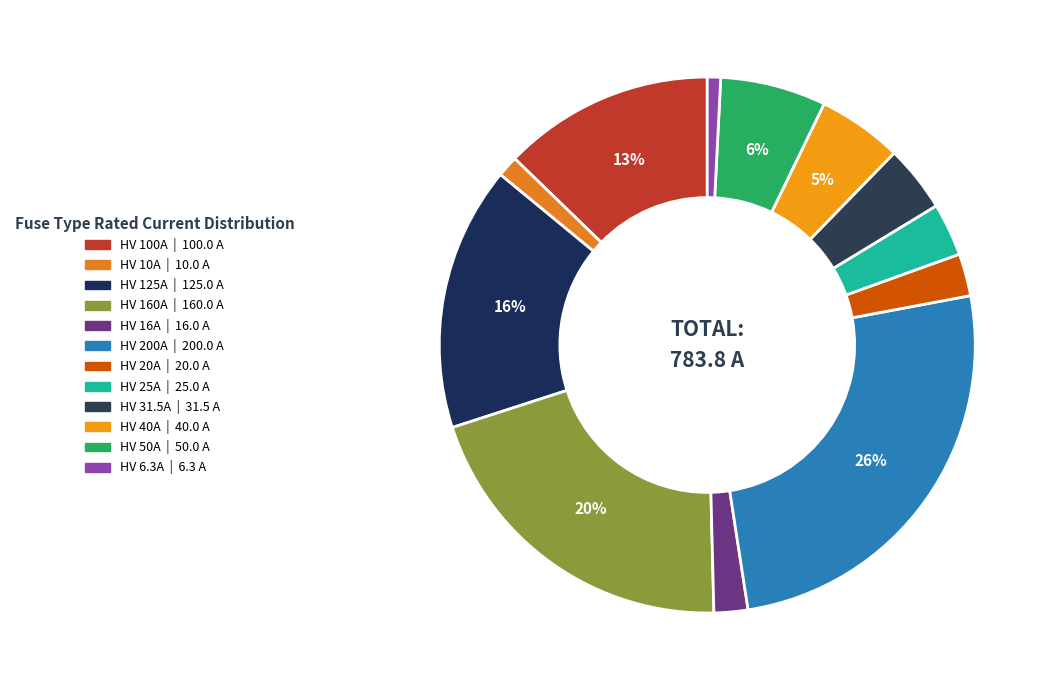

To the nearest percent, what is the combined percentage of HV 100A and HV 31.5A?

17%